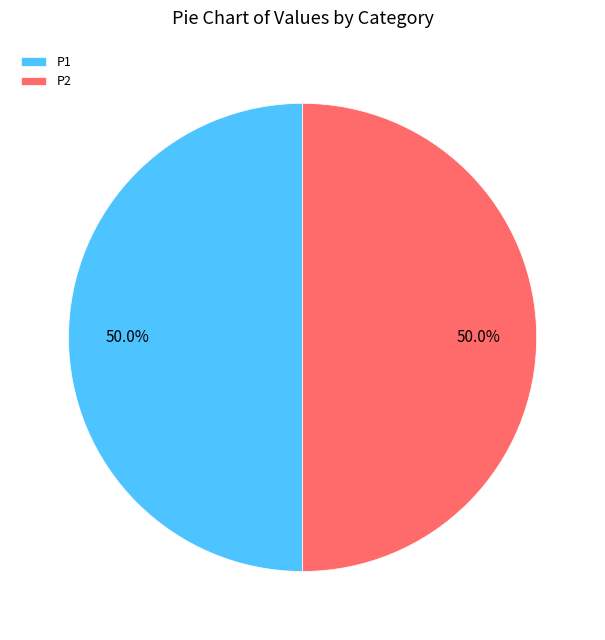

The P2 slice represents 50% of the pie. True or false?

True